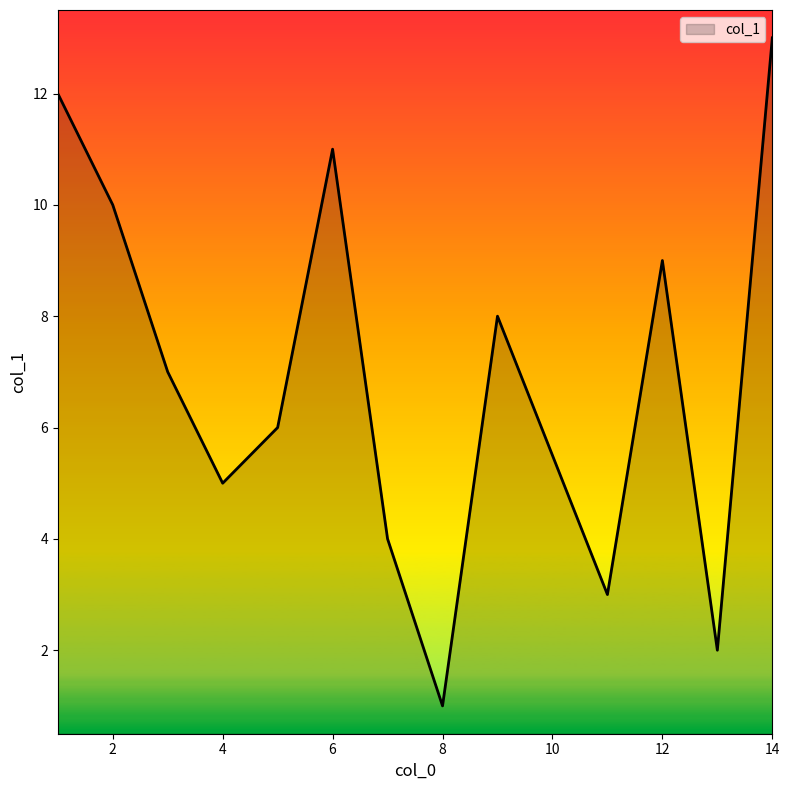

What is the difference between the maximum and minimum values?

12